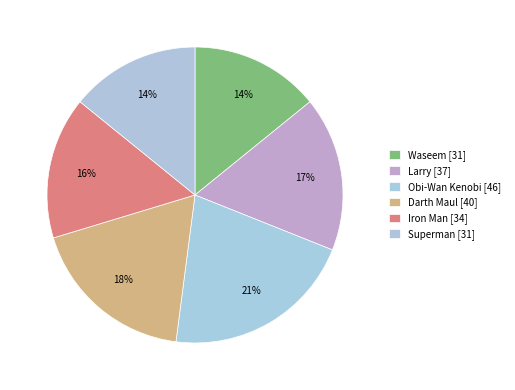

Count the number of slices in the pie.

6